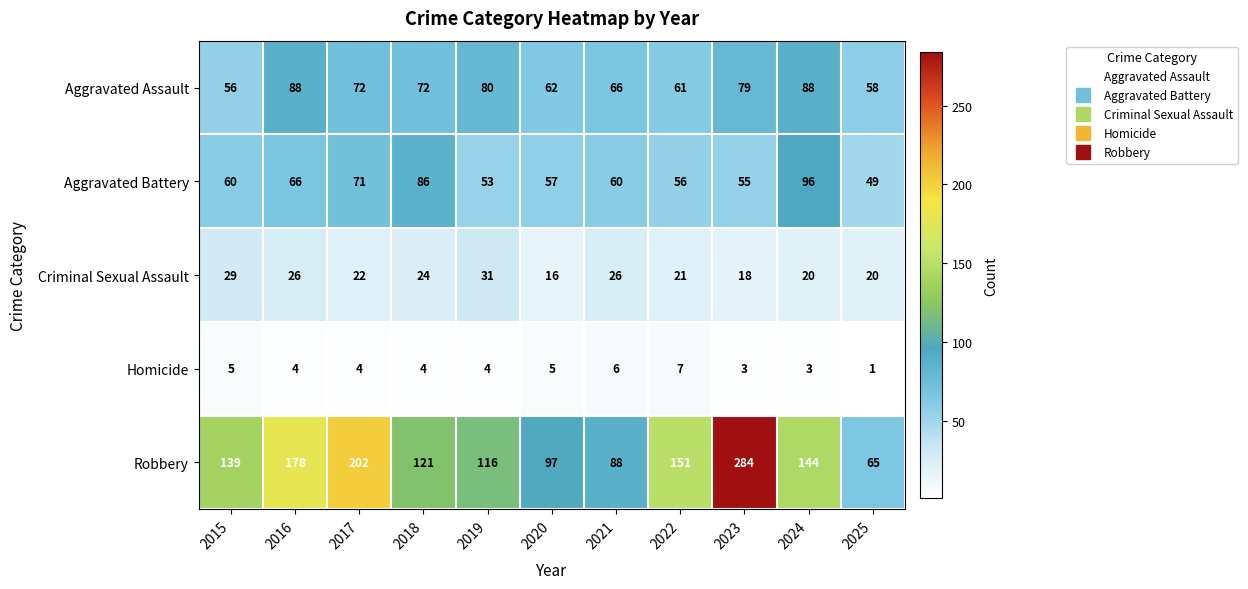

What is the difference between the highest and lowest values at 2018?

117